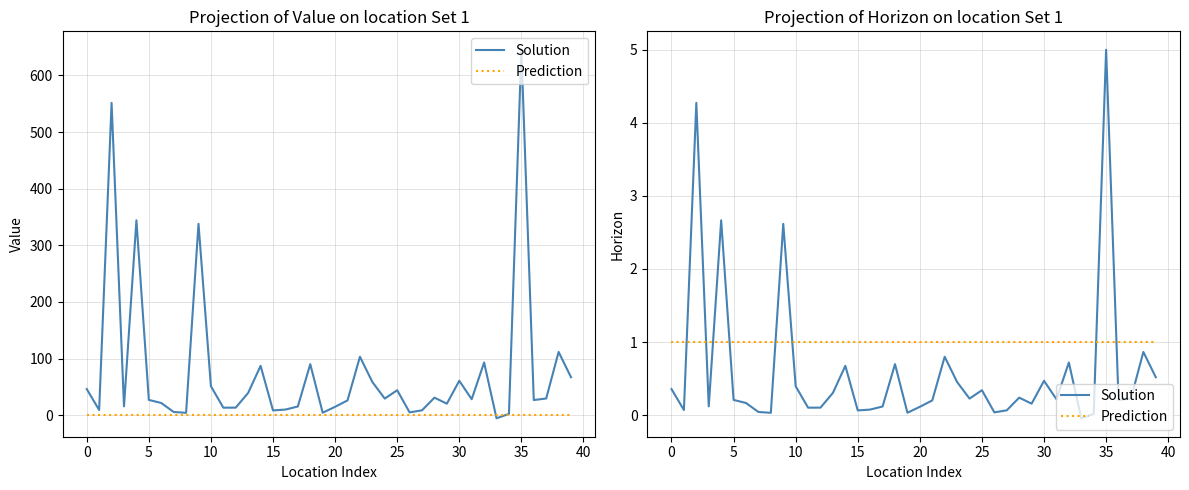

True or false: Prediction has more than 1 interior local peaks.

False